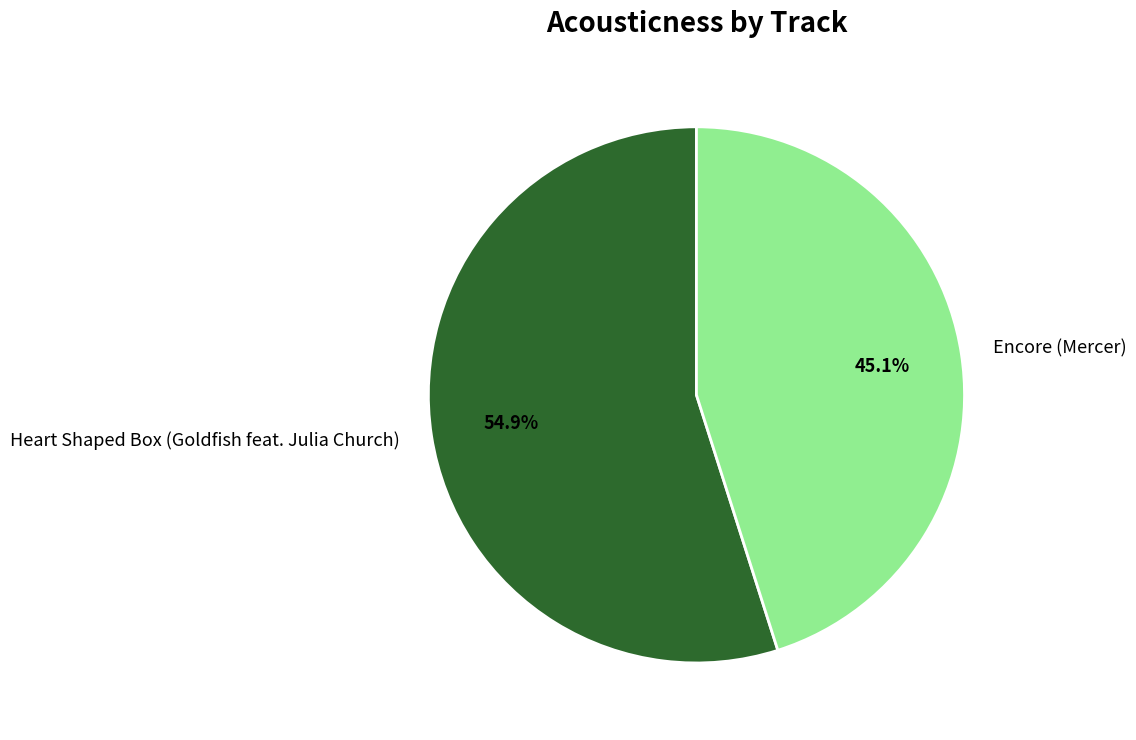

True or false: Encore (Mercer) accounts for 51% of the total.

False